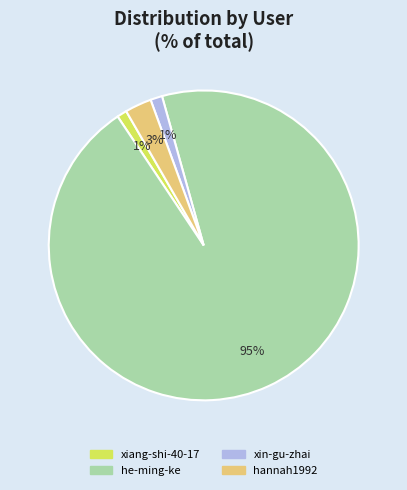

Which slice is the largest?

he-ming-ke